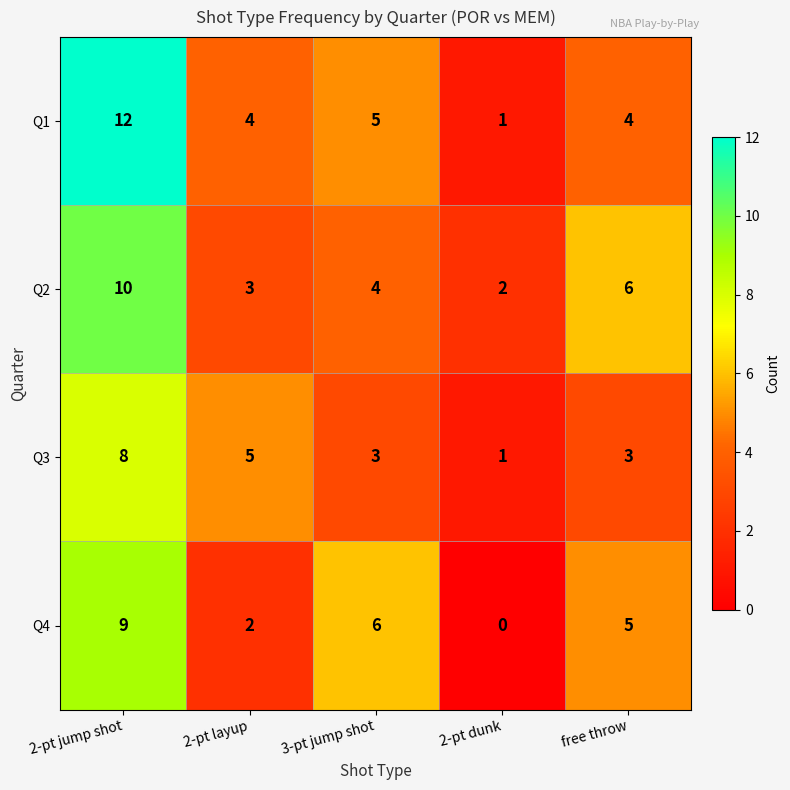

List the series in order of their overall mean, highest first.

Q1, Q2, Q4, Q3